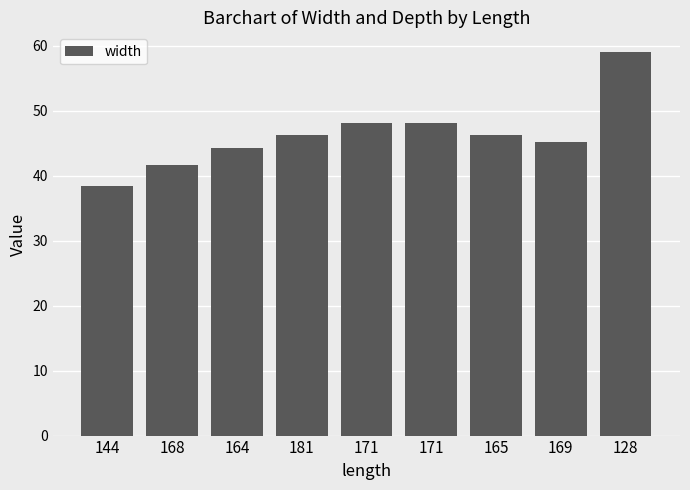

The value at 128 is 59.1. True or false?

True